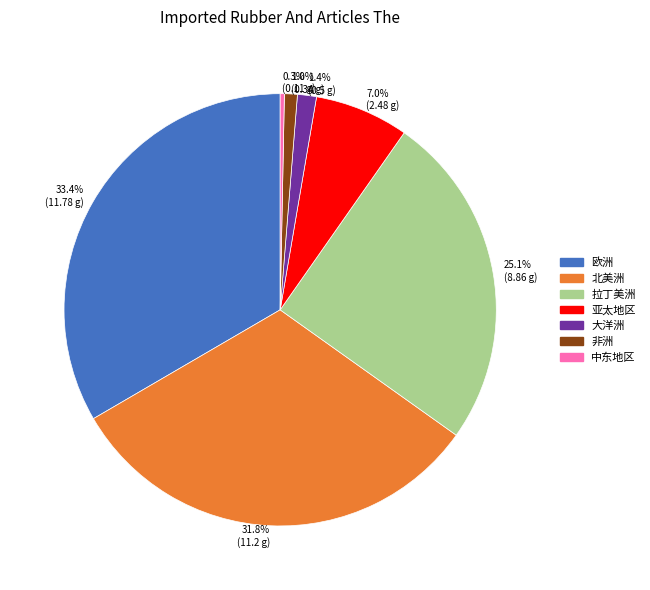

Which category has the biggest portion of the pie?

33.4% (11.78 g)